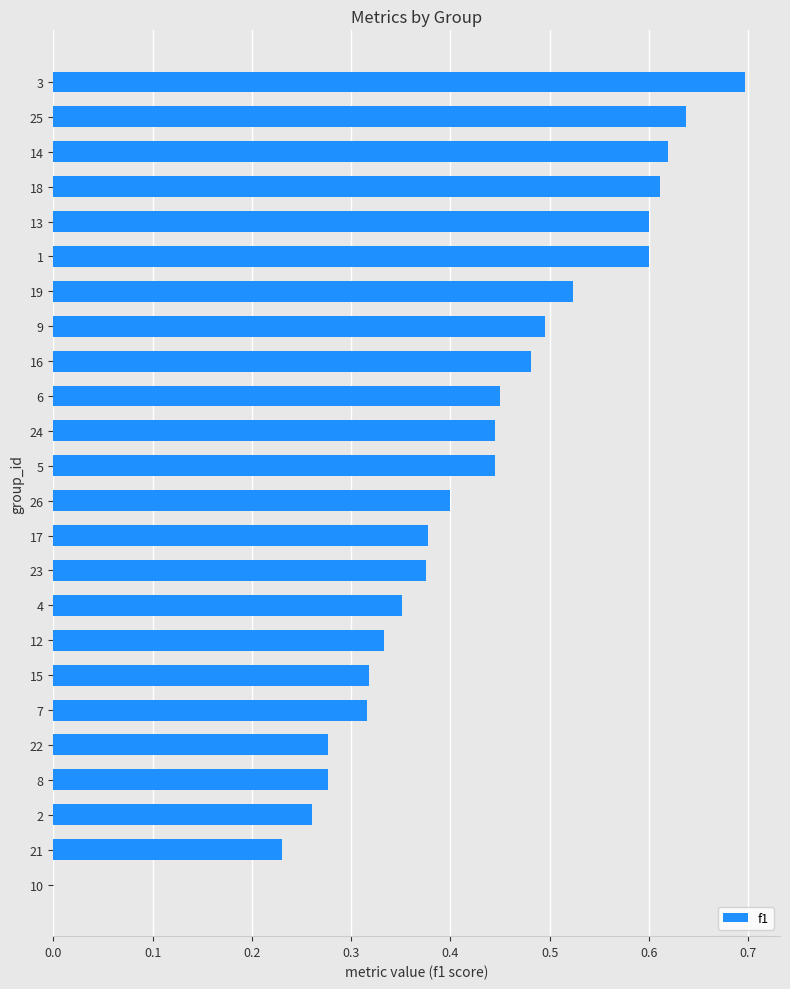

Is it true that the value at 12 is 0.2?

False